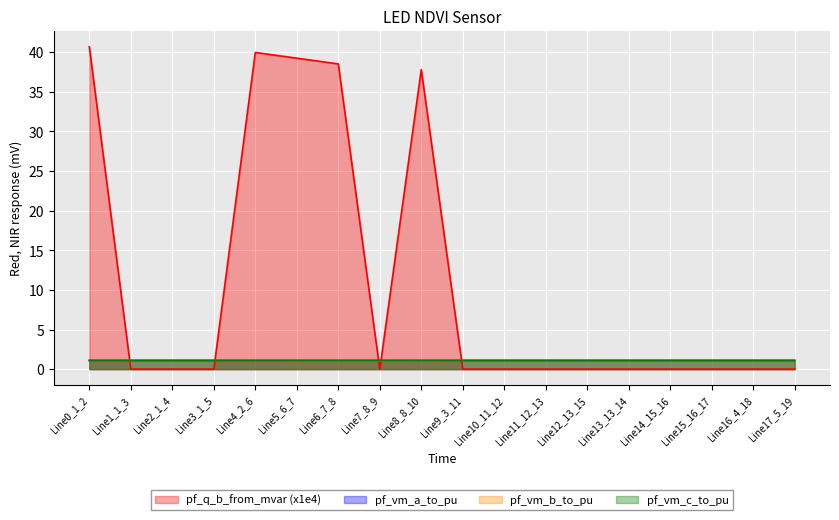

What is the value of the pf_vm_b_to_pu point at the 17th from the left?

1.1